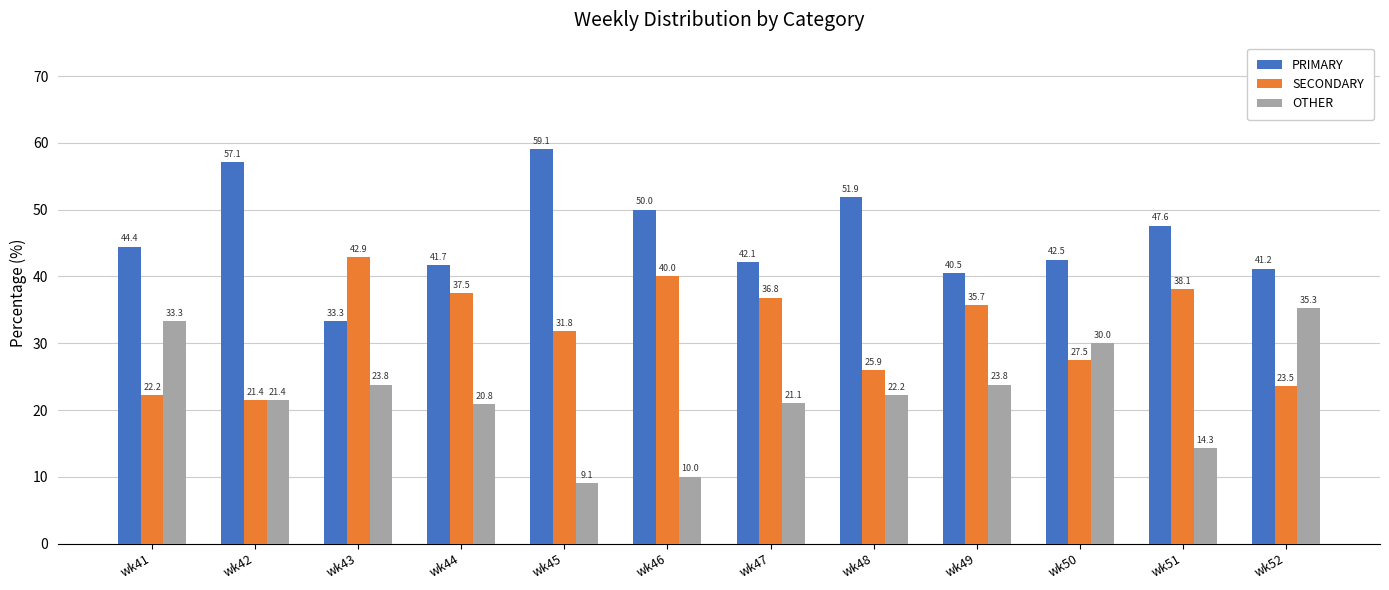

What is the sum of the SECONDARY values at wk48 and wk52?

49.5